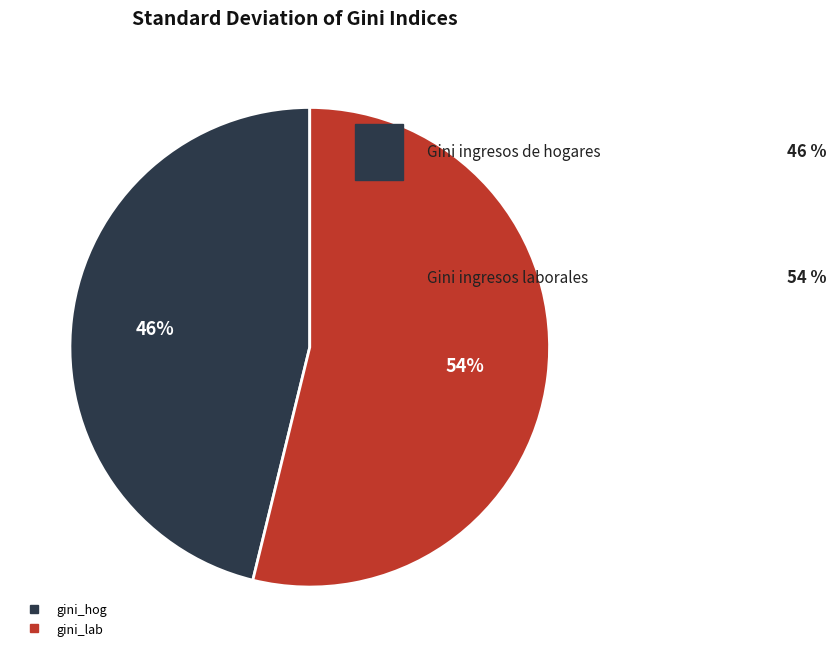

Does gini_hog account for over 50% of the chart?

No